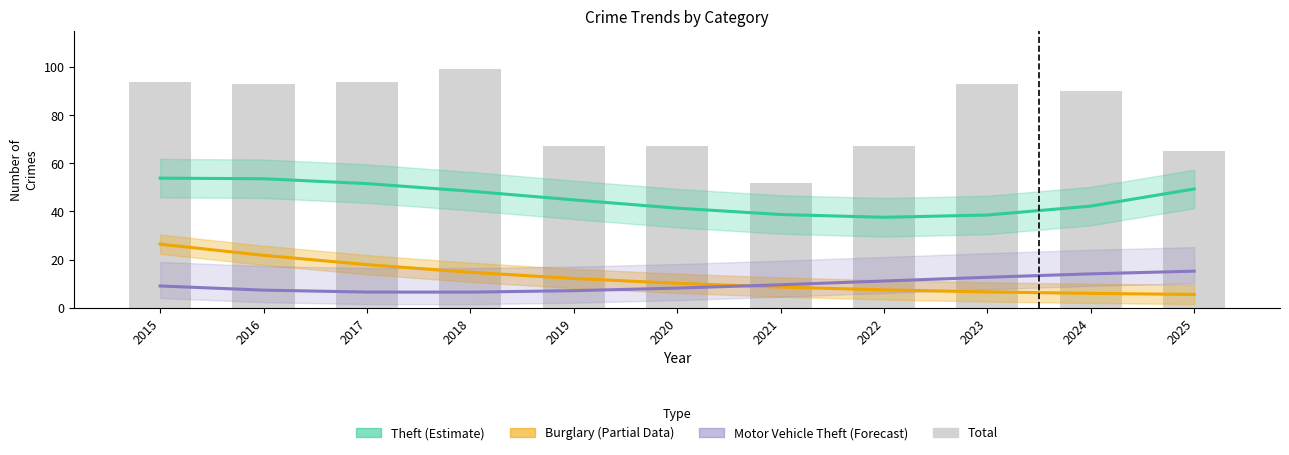

What is the difference between the maximum and minimum values in the Burglary (Partial) series?

20.9